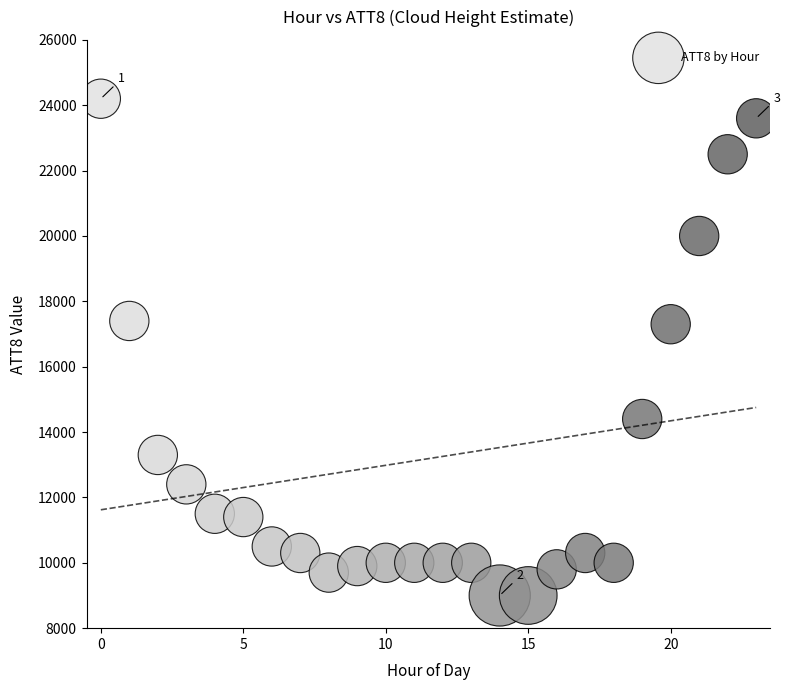

What is the range of Y values (max minus min)?

15200